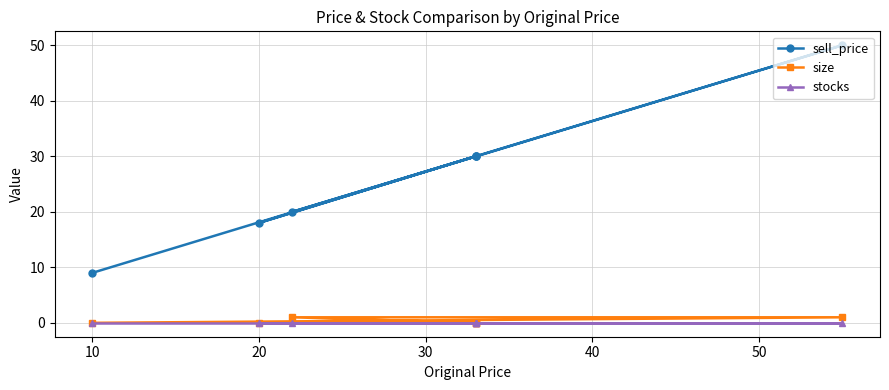

At how many categories does at least one series exceed 28?

4